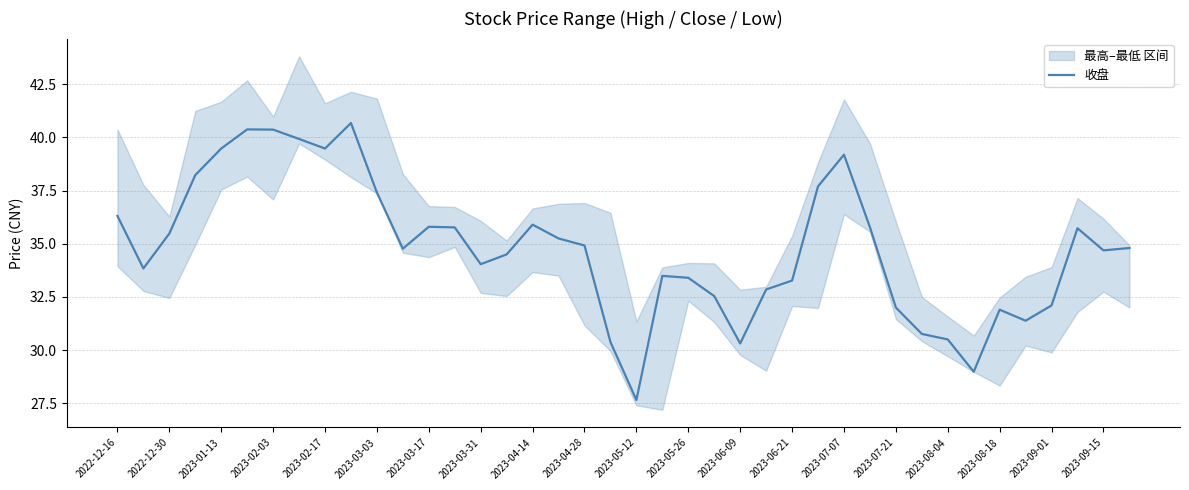

What is the difference between the maximum and minimum values?

13.0